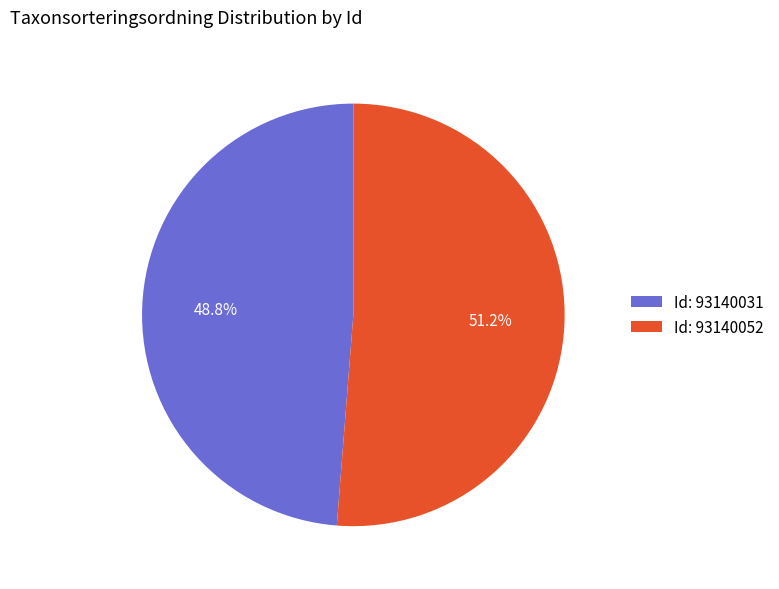

What percentage do Id: 93140052 and Id: 93140031 together represent?

100.0%